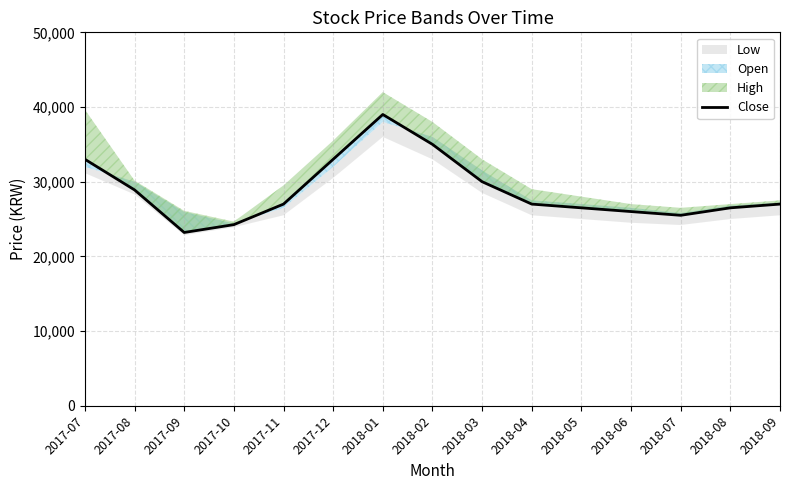

The value at 2018-04 is 36280. True or false?

False